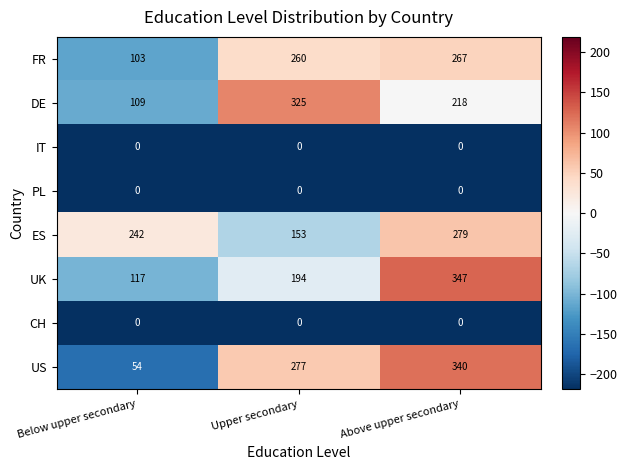

Which series changed the most between Below upper secondary and Upper secondary?

US